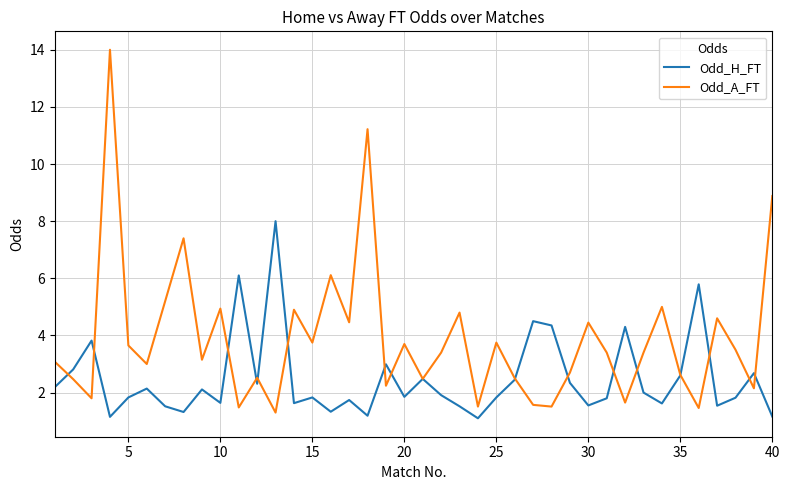

What is the minimum value for Odd_H_FT?

1.1